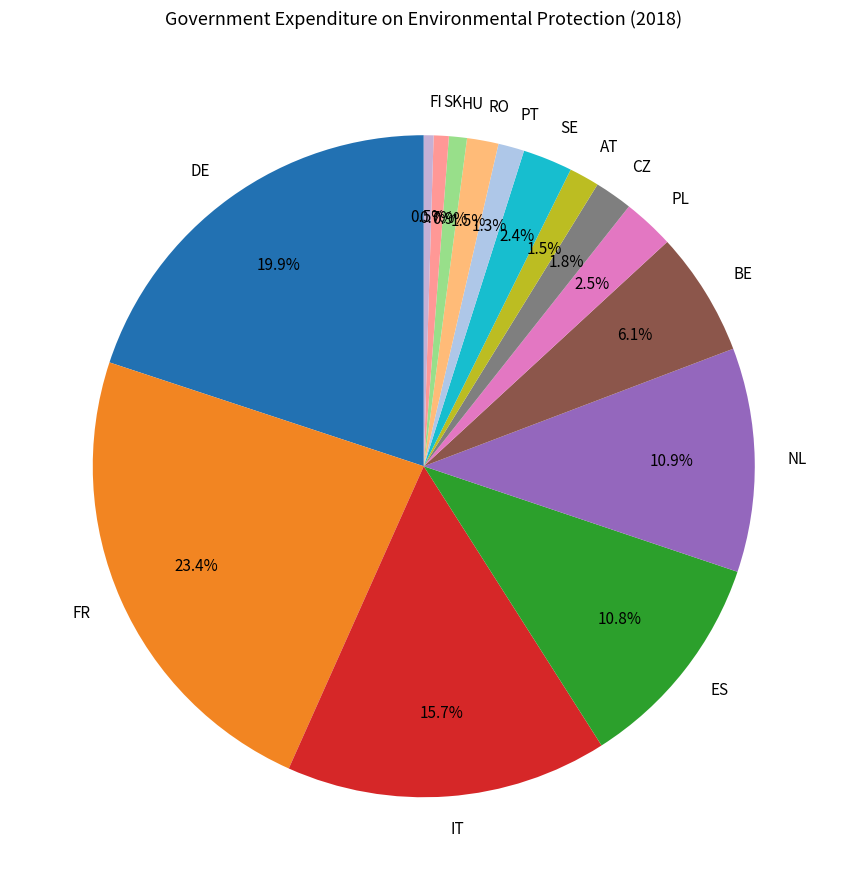

To the nearest percent, what is the average slice percentage?

7%